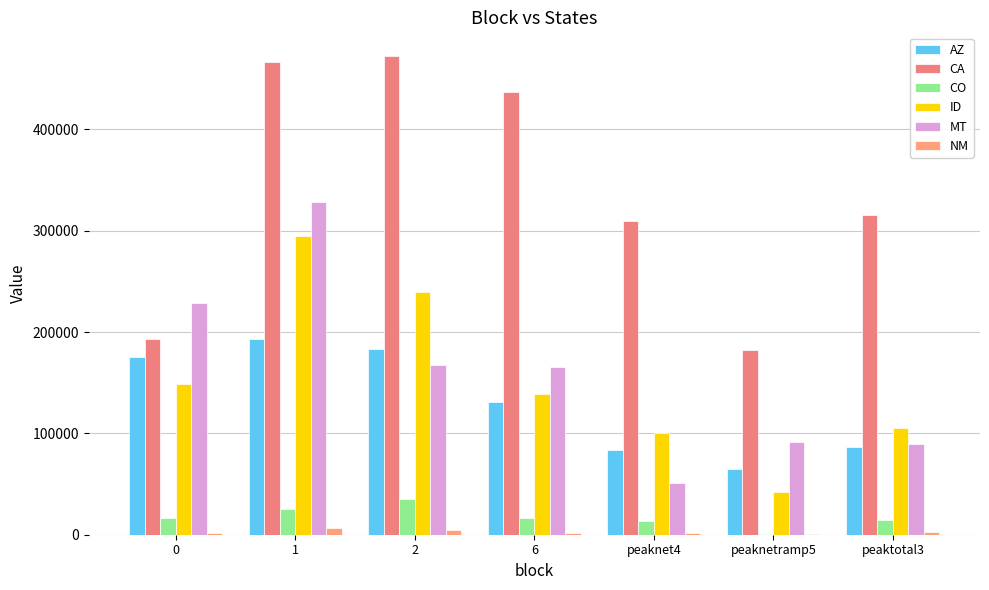

What is the value of the CO bar at the 7th from the left?

14571.4